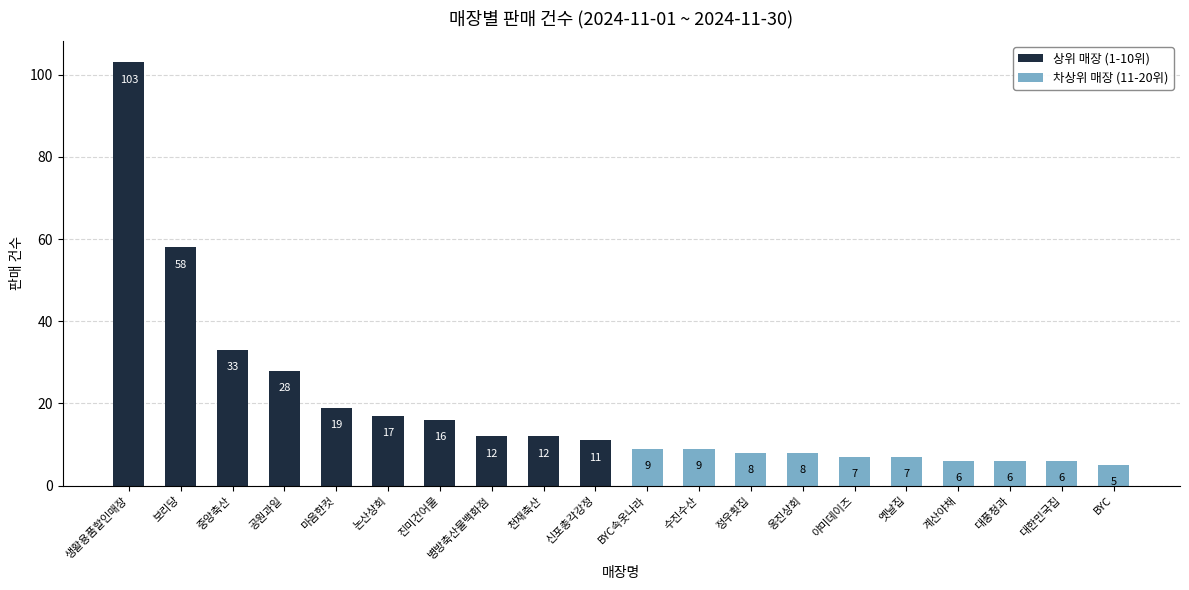

At which category is the sum across all series the highest?

생활용품할인매장